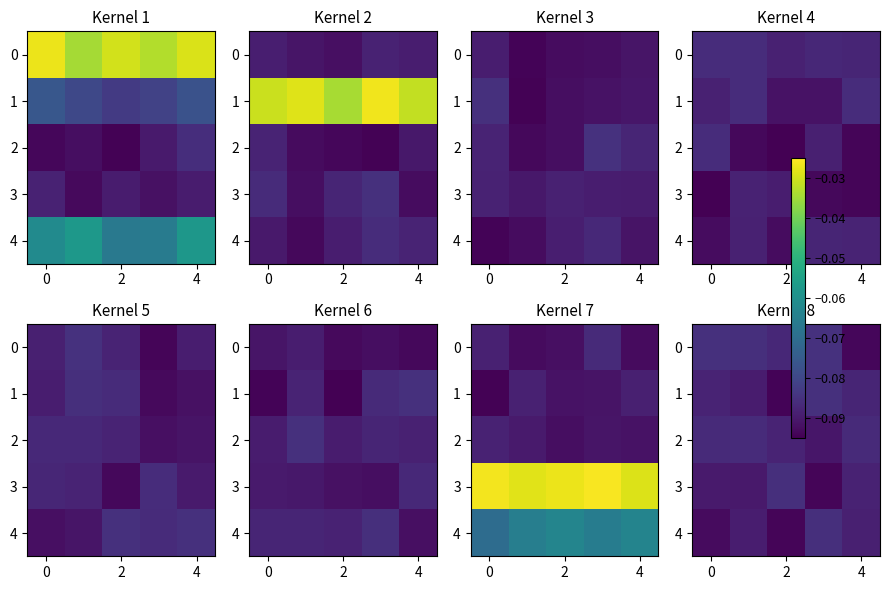

The 2 series shows -0.0 at 4. True or false?

False